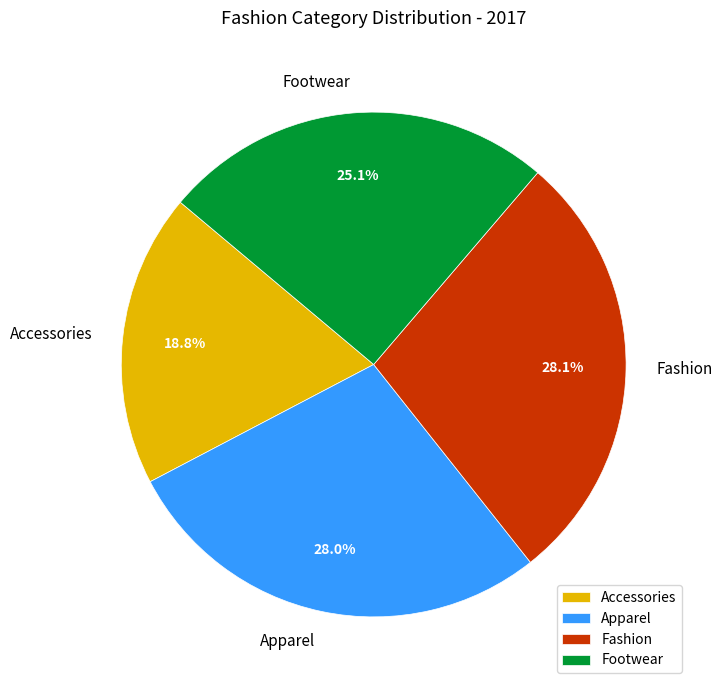

Between Apparel and Accessories, which is larger?

Apparel